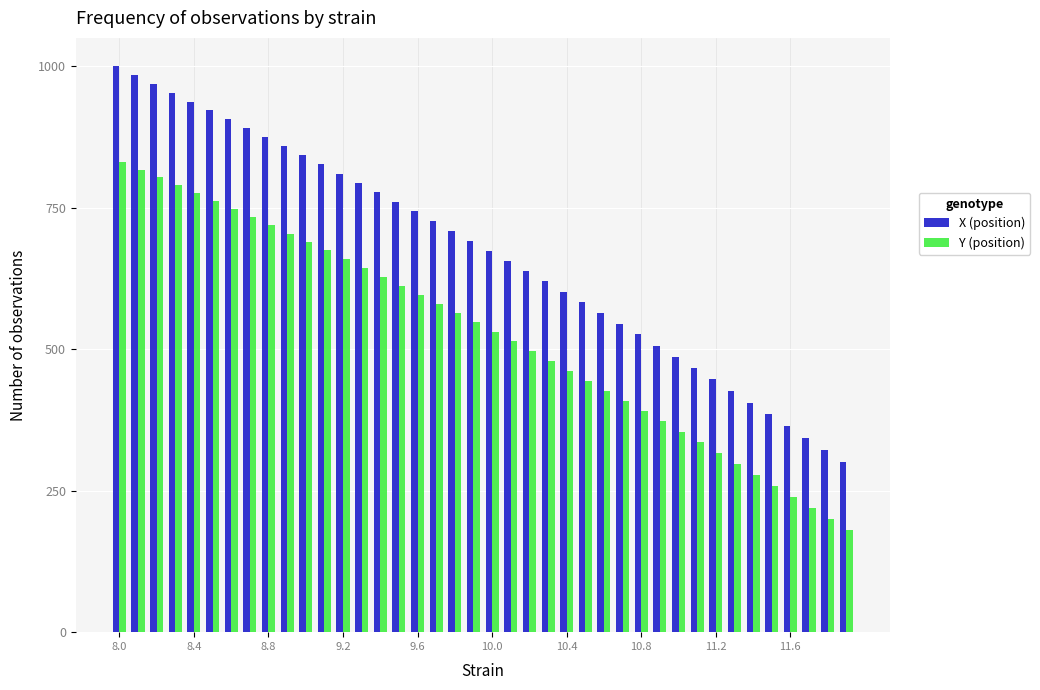

What is the minimum value for X (position)?

300.0